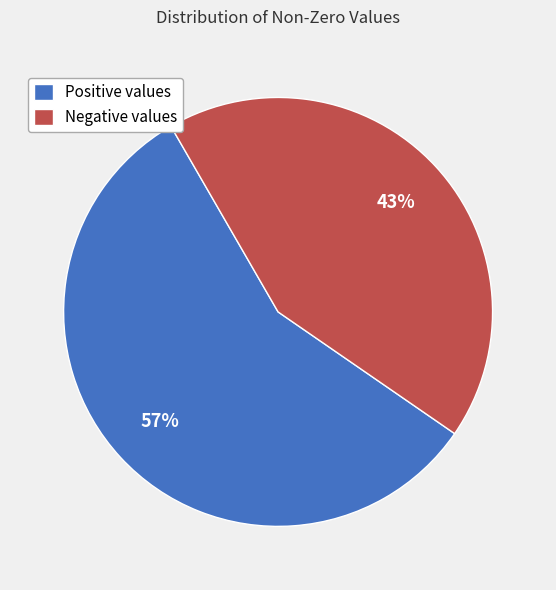

To the nearest percent, what percentage of the pie is Positive values?

57%